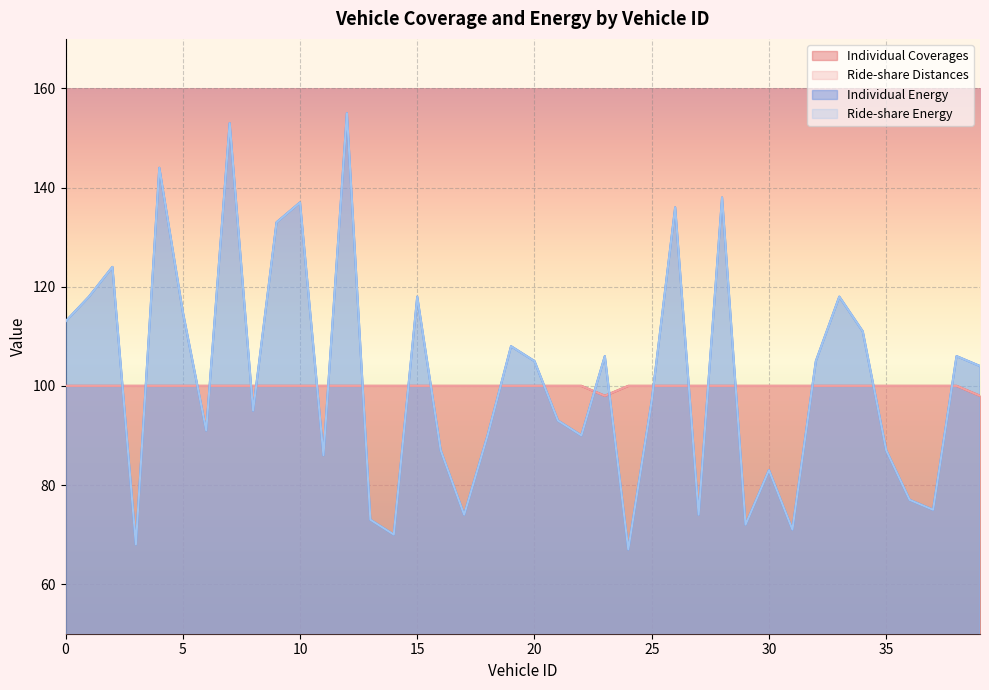

What is the sum of all Ride-share Distances values?

3996